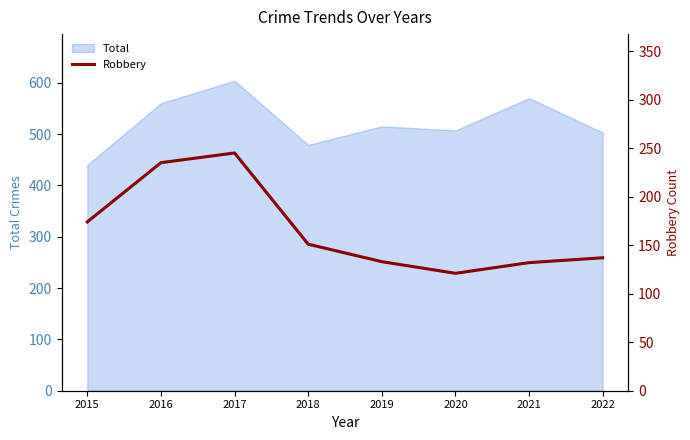

The value at 2016 is 235. True or false?

True